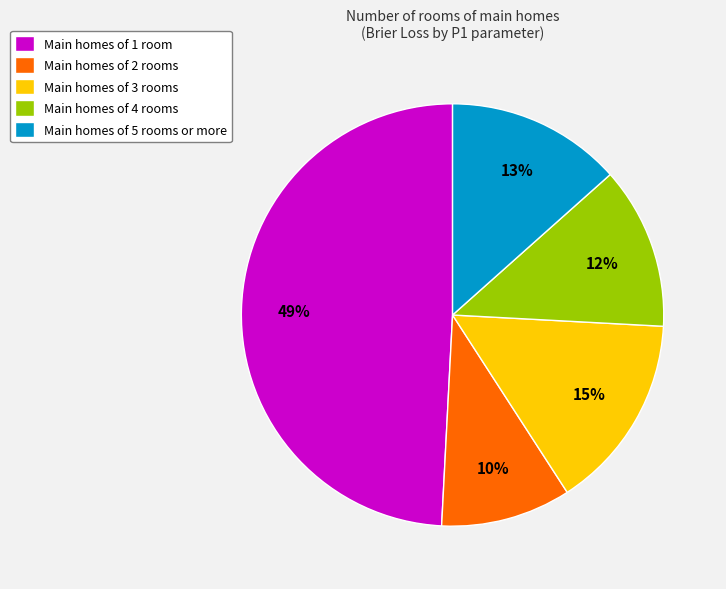

Which slice is the largest?

Main homes of 1 room